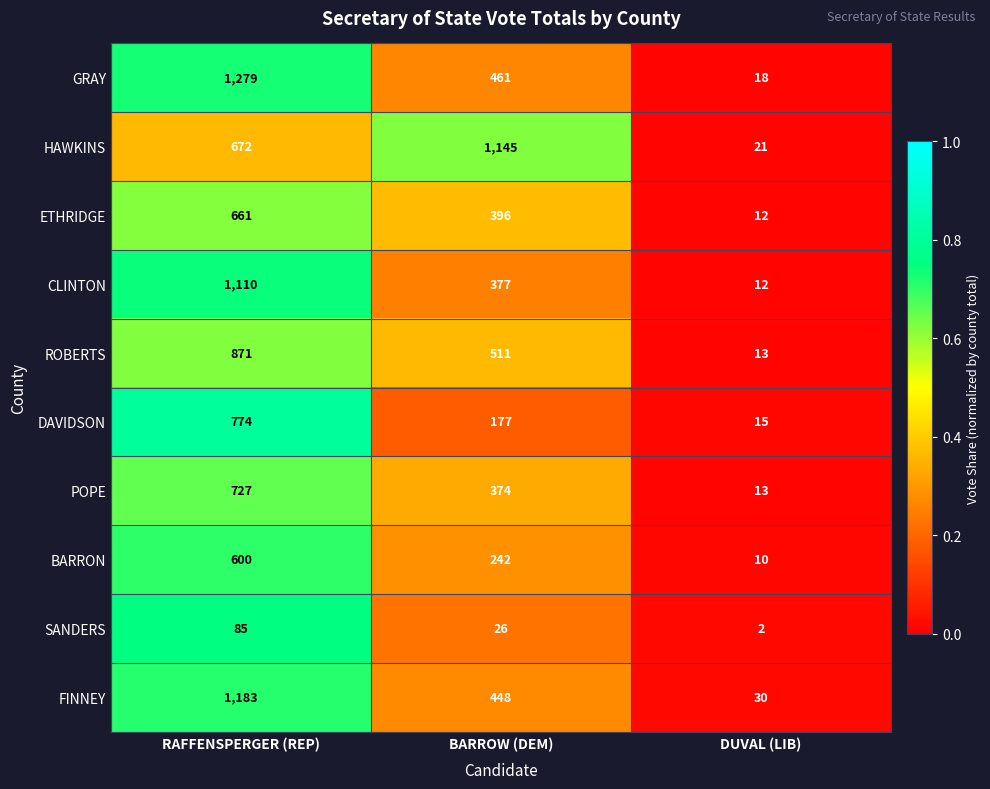

Which category has the lowest value across all series?

DUVAL (LIB)